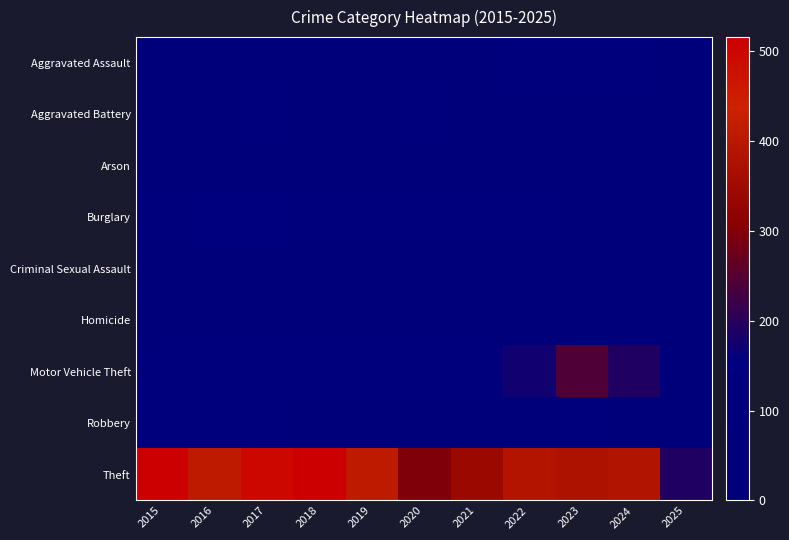

Reading left to right, transcribe all the data shown in this chart.

Aggravated Assault: 2015=46	2016=46	2017=44	2018=48	2019=44	2020=48	2021=50	2022=55	2023=59	2024=56	2025=20
Aggravated Battery: 2015=38	2016=37	2017=54	2018=39	2019=51	2020=59	2021=49	2022=42	2023=47	2024=46	2025=23
Arson: 2015=1	2016=4	2017=2	2018=3	2019=0	2020=2	2021=1	2022=3	2023=4	2024=2	2025=0
Burglary: 2015=98	2016=112	2017=114	2018=92	2019=72	2020=92	2021=57	2022=56	2023=48	2024=44	2025=14
Criminal Sexual Assault: 2015=7	2016=7	2017=7	2018=18	2019=7	2020=5	2021=9	2022=5	2023=11	2024=13	2025=0
Homicide: 2015=6	2016=5	2017=4	2018=3	2019=5	2020=10	2021=4	2022=9	2023=2	2024=1	2025=3
Motor Vehicle Theft: 2015=75	2016=67	2017=82	2018=78	2019=60	2020=75	2021=75	2022=175	2023=243	2024=190	2025=52
Robbery: 2015=59	2016=54	2017=60	2018=27	2019=38	2020=48	2021=32	2022=46	2023=53	2024=46	2025=16
Theft: 2015=515	2016=409	2017=497	2018=515	2019=409	2020=296	2021=341	2022=388	2023=377	2024=386	2025=190